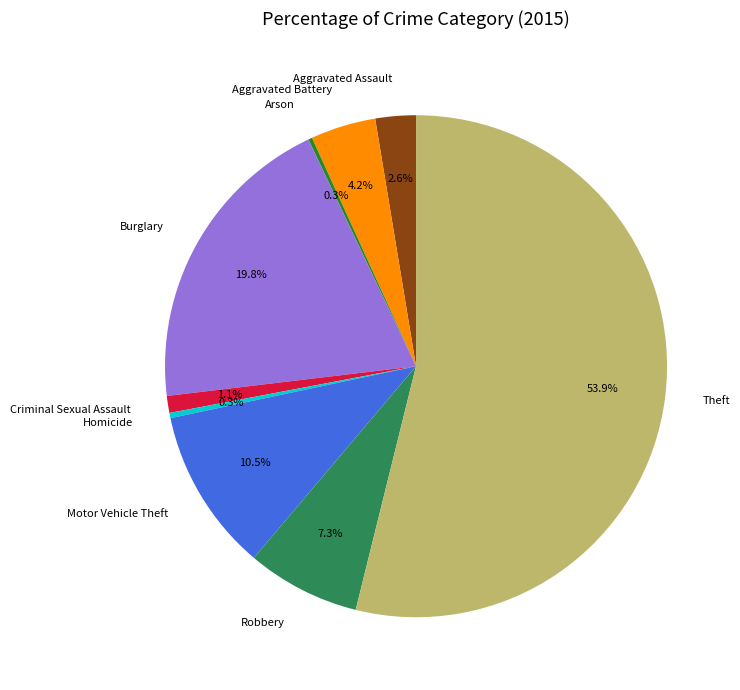

What is the majority slice?

Theft